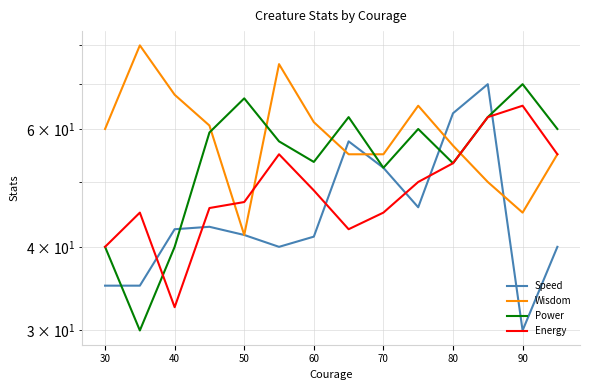

What are all the series names shown in the legend?

Speed, Wisdom, Power, Energy